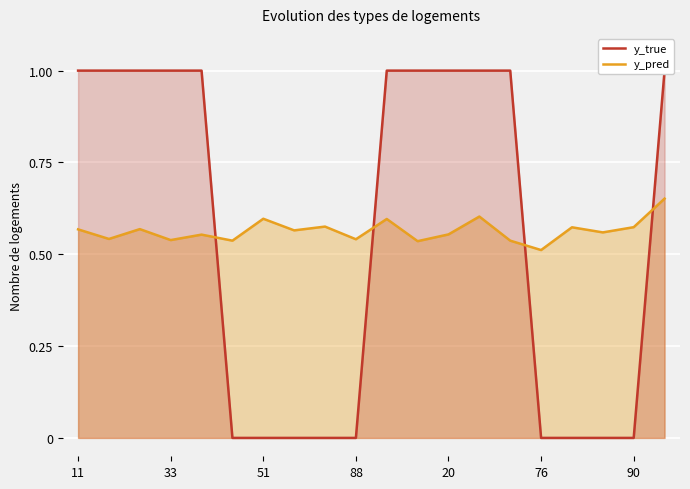

The y_pred series shows 0.5 at 76. True or false?

True